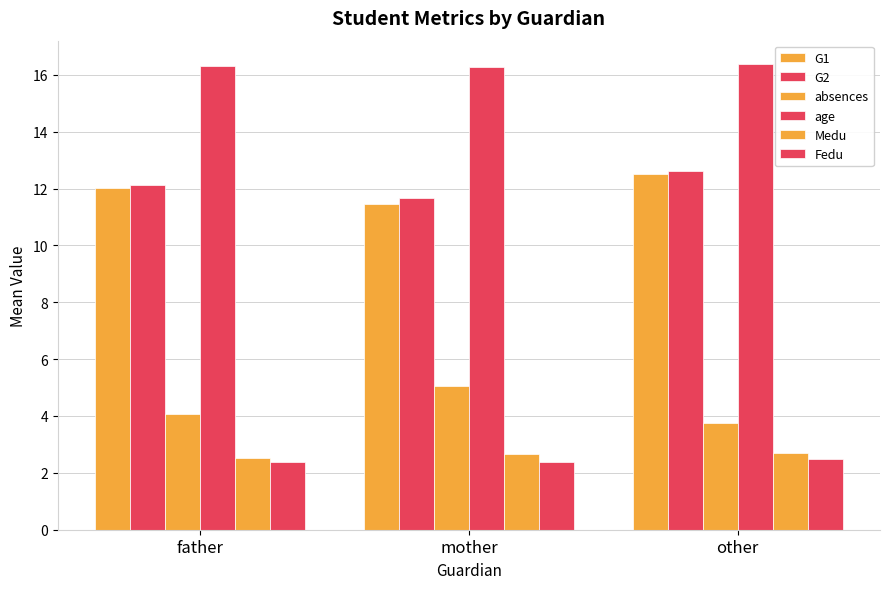

What is the label of the 3rd bar from the left?

other